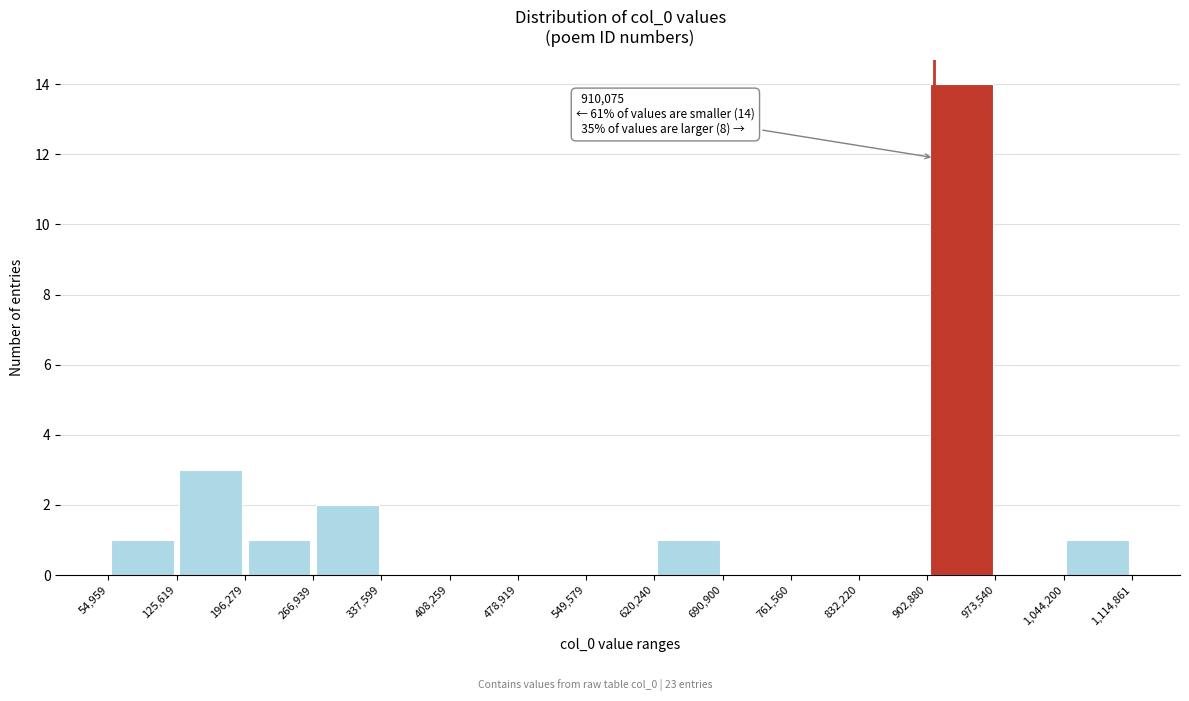

Which range on the x-axis has the tallest bar?

902,880 to 973,540